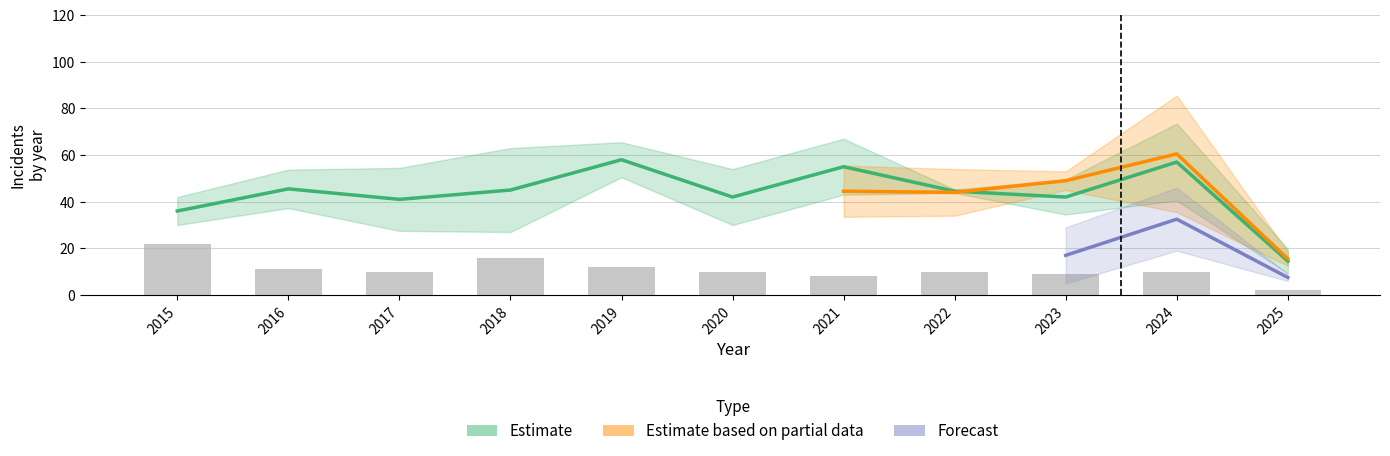

At which category is the sum across all series the highest?

2024